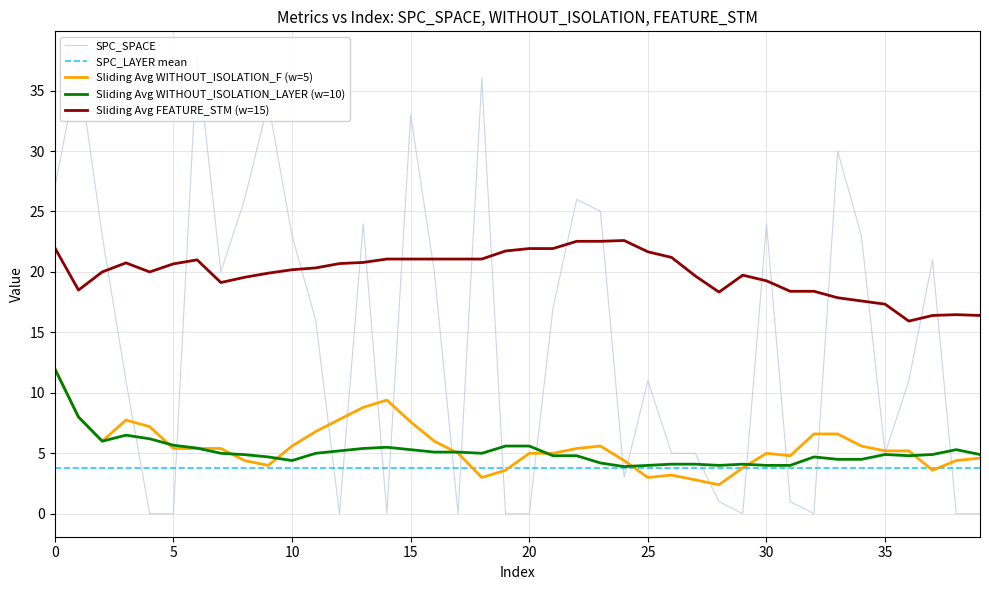

What is the highest value of the Sliding Avg FEATURE_STM (w=15) series?

22.6